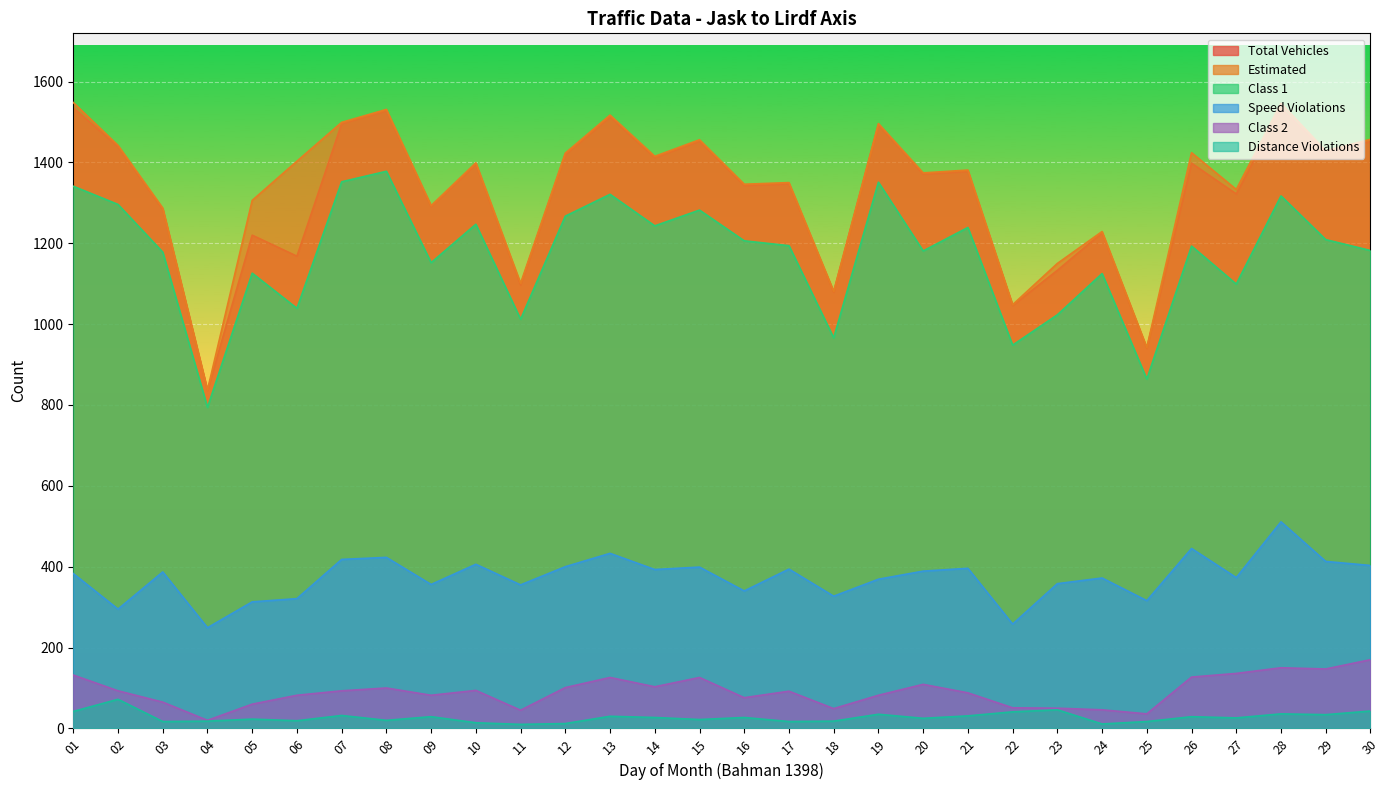

How many lines are shown in the chart?

6